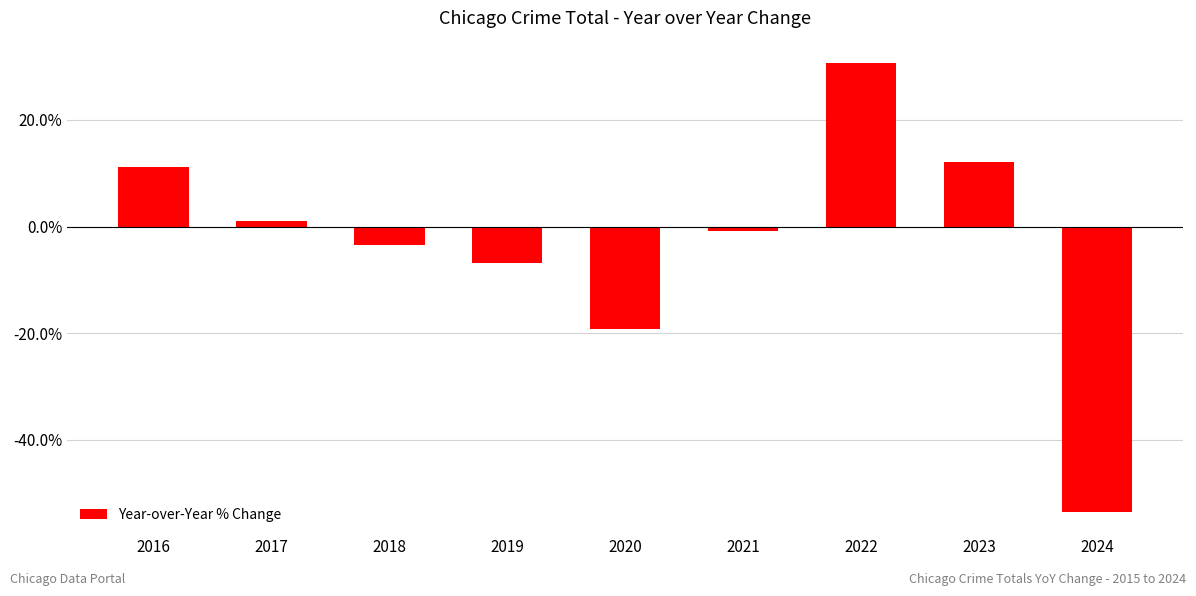

Does the chart contain any negative values?

Yes